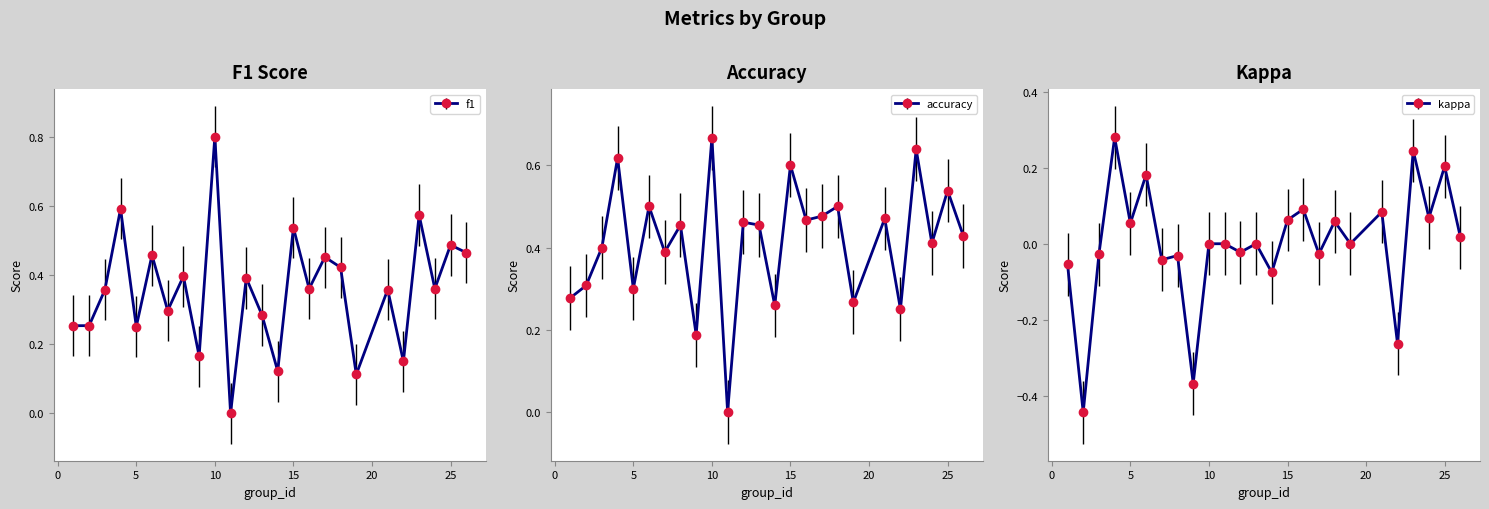

What is the lowest value of the kappa series?

-0.4